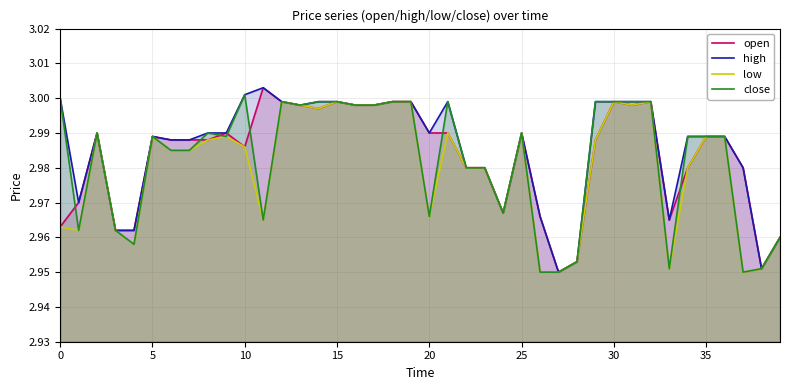

At which category is the sum across all series the highest?

12